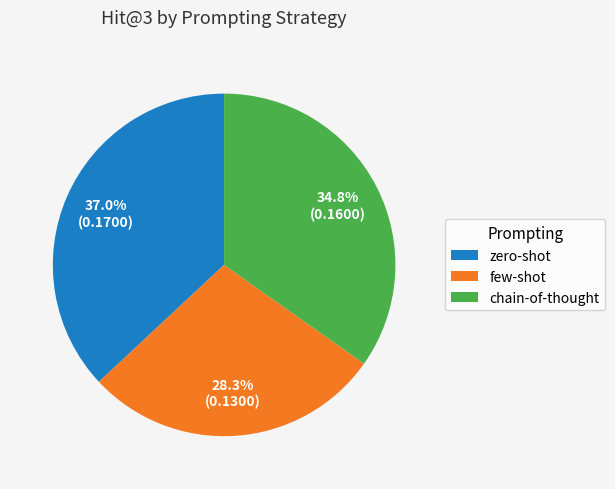

Which category has the smallest portion of the pie?

few-shot